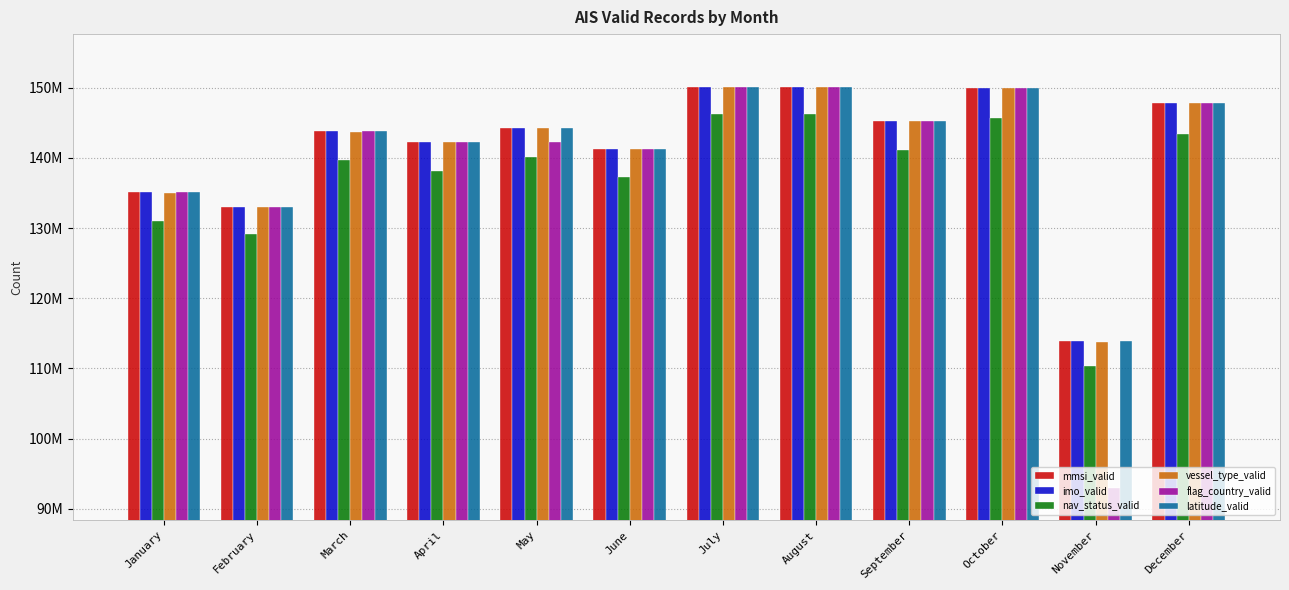

Which series changed the most between May and June?

vessel_type_valid